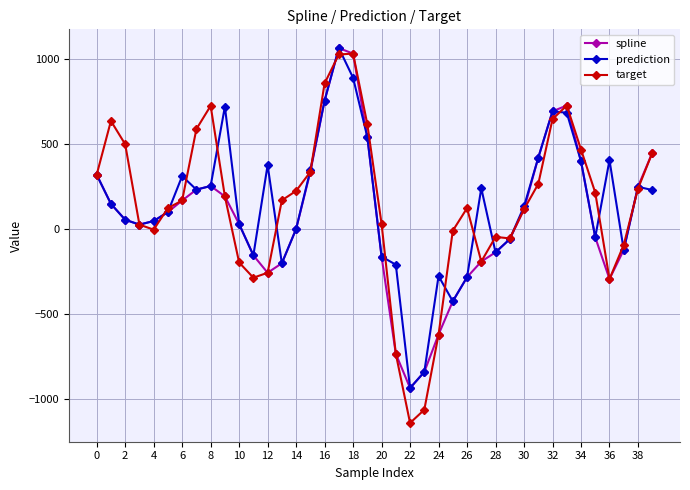

Which series has the widest spread of values?

target